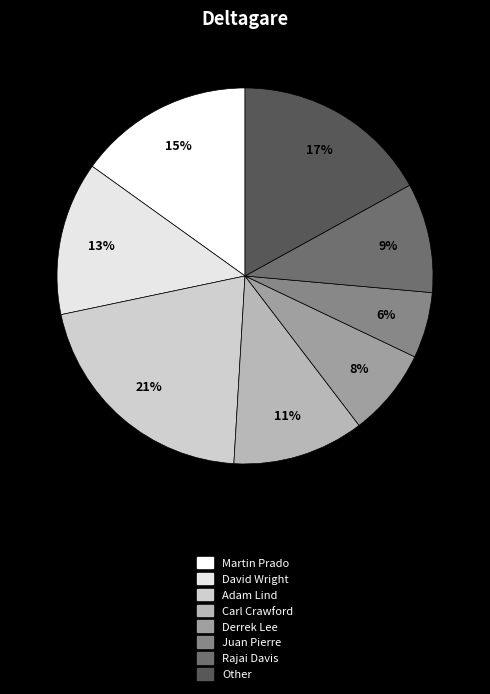

Rank the categories by value from highest to lowest.

Adam Lind, Other, Martin Prado, David Wright, Carl Crawford, Rajai Davis, Derrek Lee, Juan Pierre